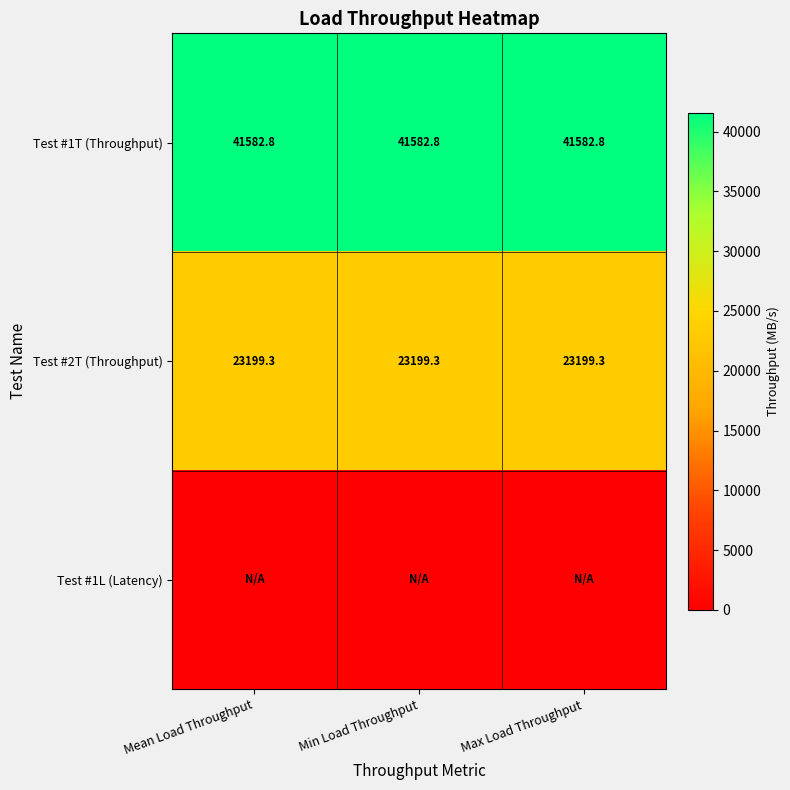

What is the average value of the Test #1T (Throughput) series?

41582.8